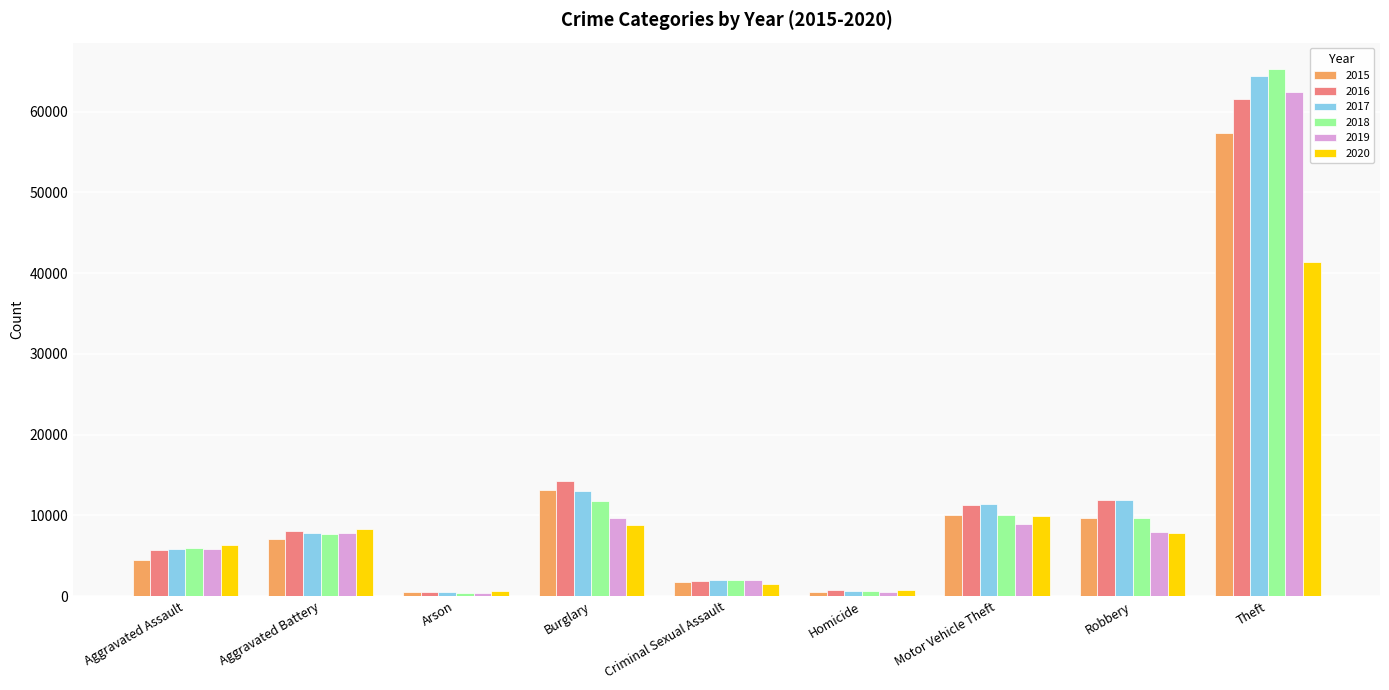

Is it true that 2019 equals 94404 at Theft?

False